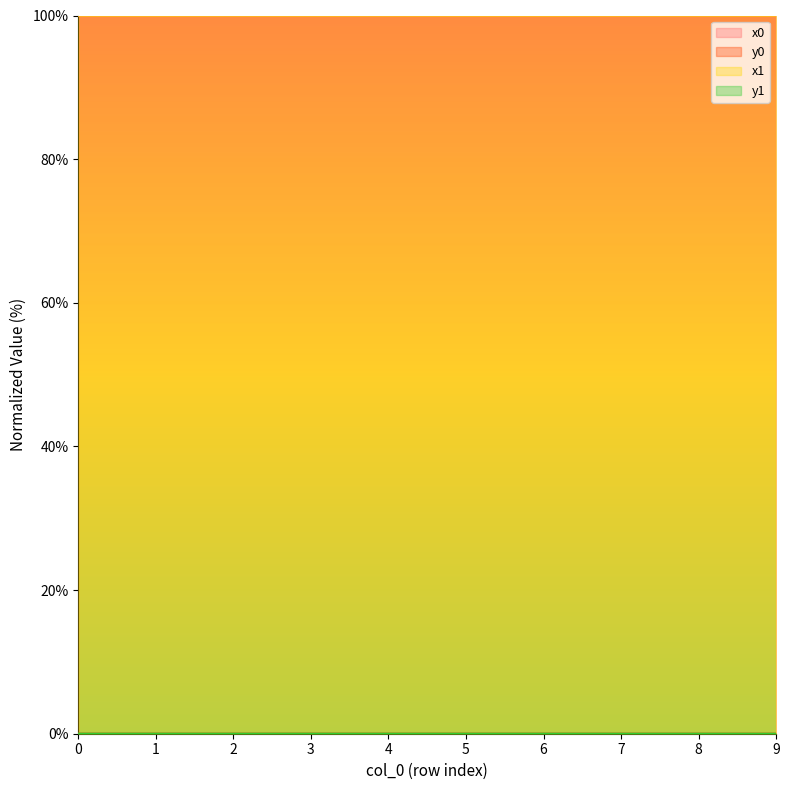

Rank the series at 5 from highest to lowest value.

x1, x0, y1, y0